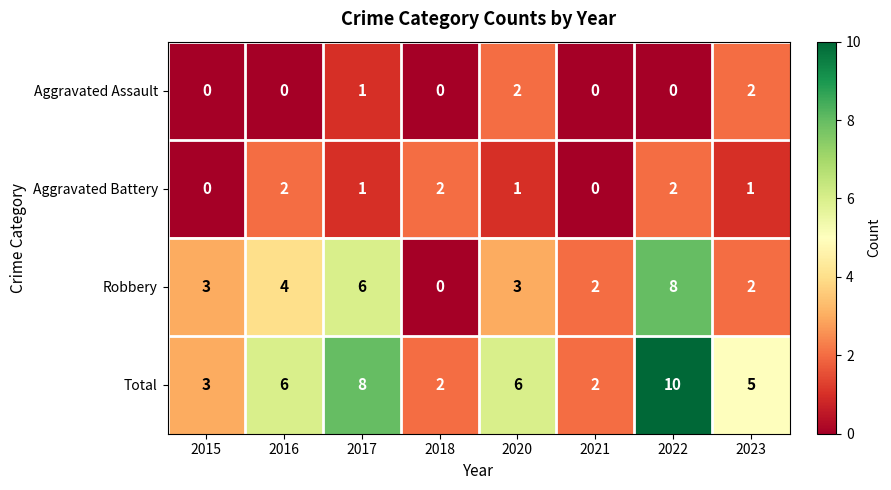

Between 2015 and 2017, which series saw the biggest shift?

Total